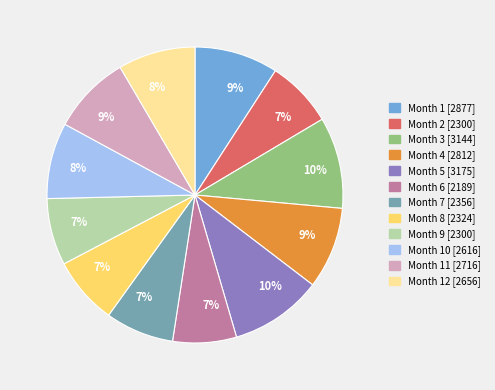

To the nearest percent, what is the difference between the largest and smallest slice percentages?

3%